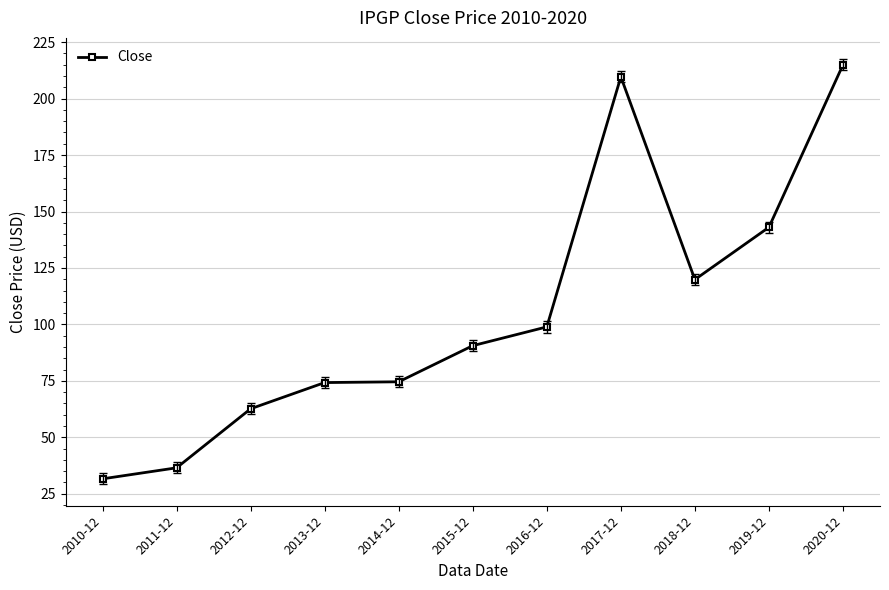

What is the label of the 7th point from the left?

2016-12